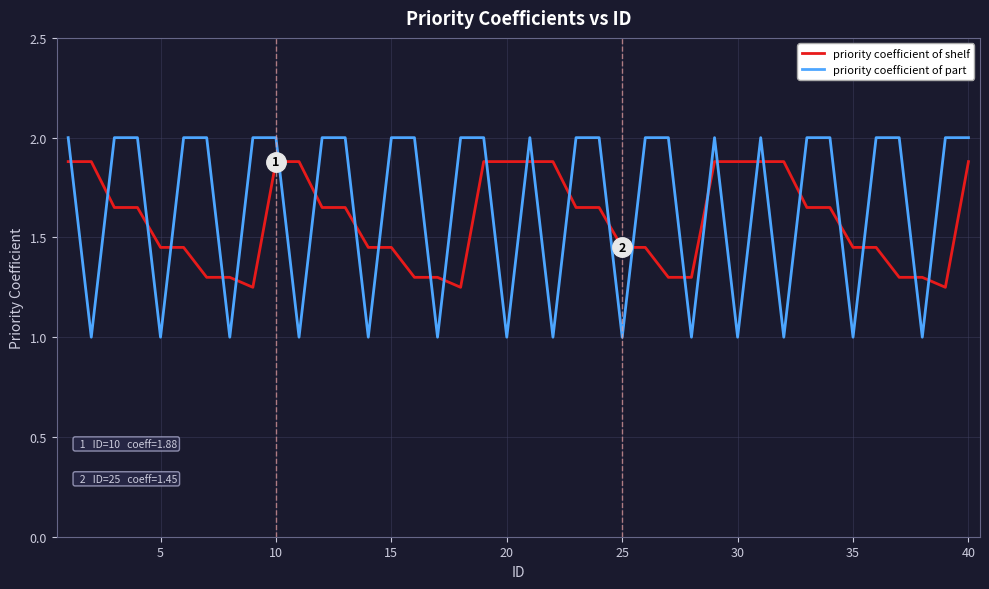

True or false: priority coefficient of shelf and priority coefficient of part cross at least once.

True